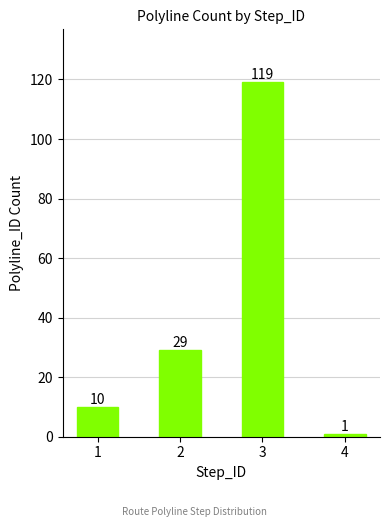

At which label is the value closest to 60?

2